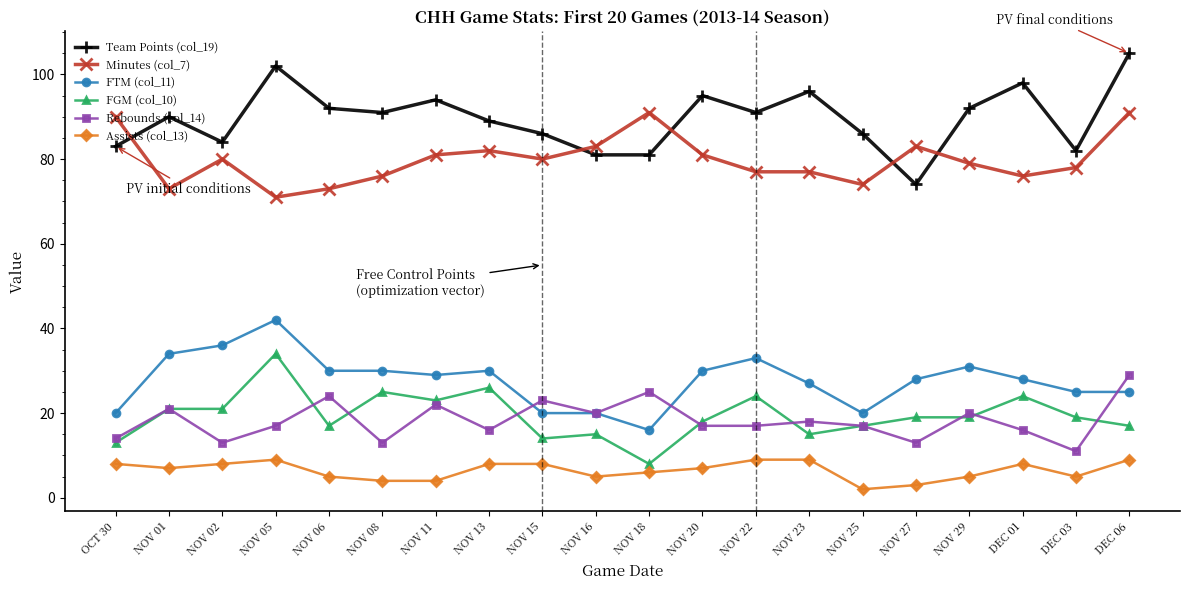

True or false: Rebounds (col_14) and Minutes (col_7) cross at least once.

False